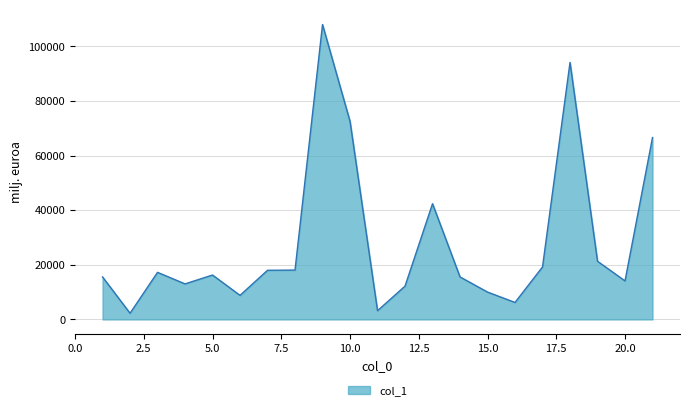

What is the greatest value displayed?

108041.8